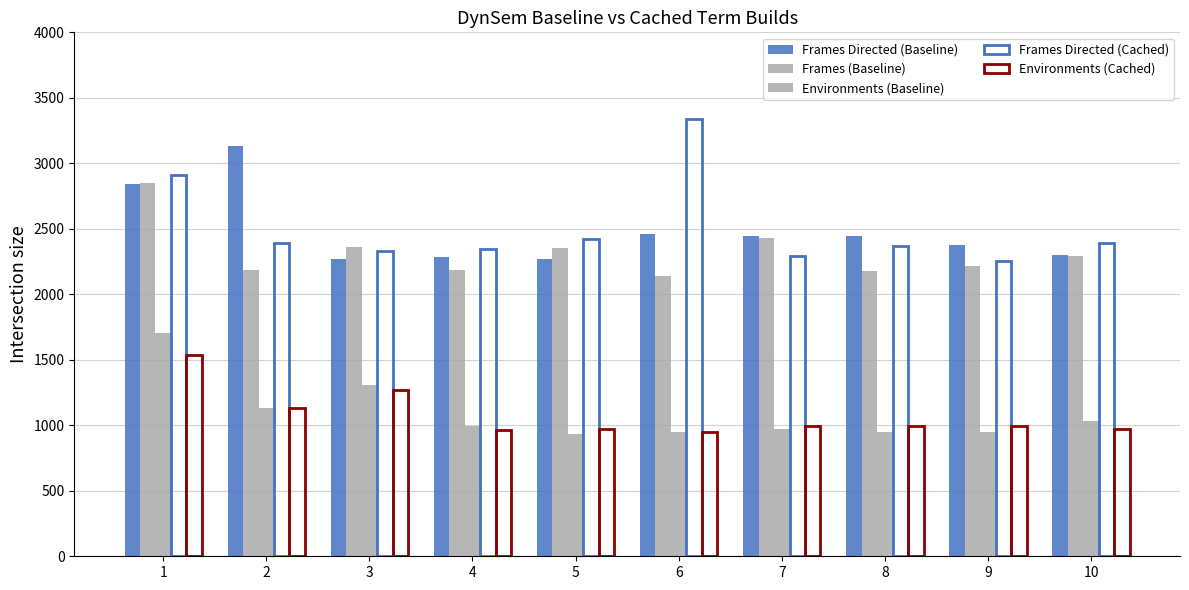

What is the total value across all series at 2?

9976